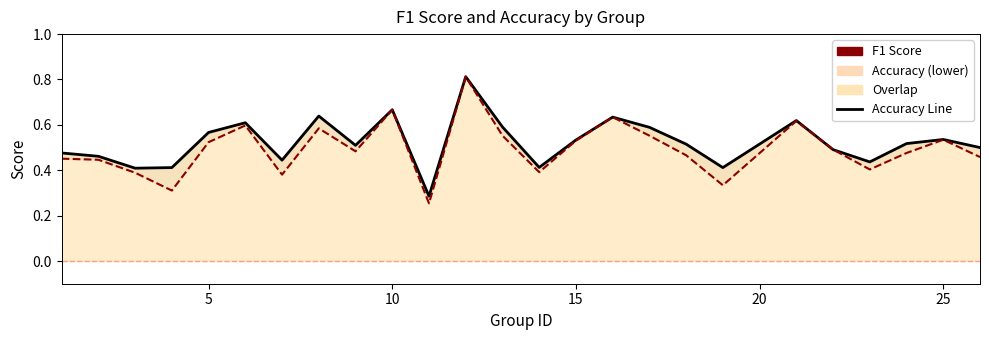

True or false: f1 has a value of 0.4 at 15.

False